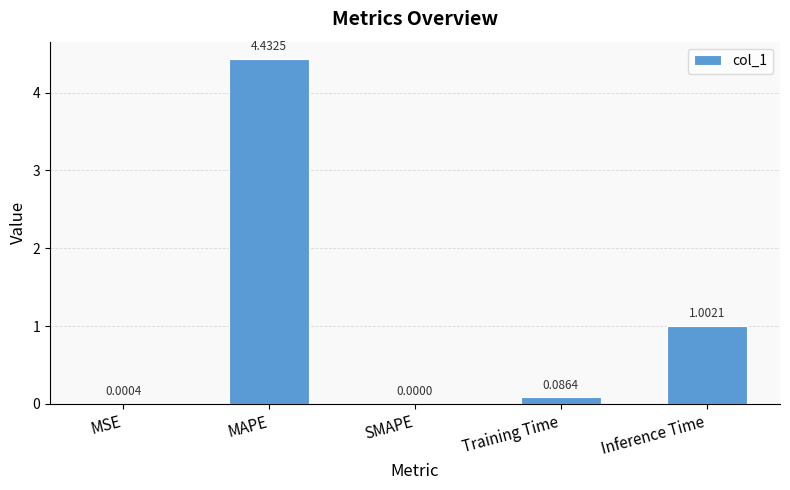

What is the average value?

1.1